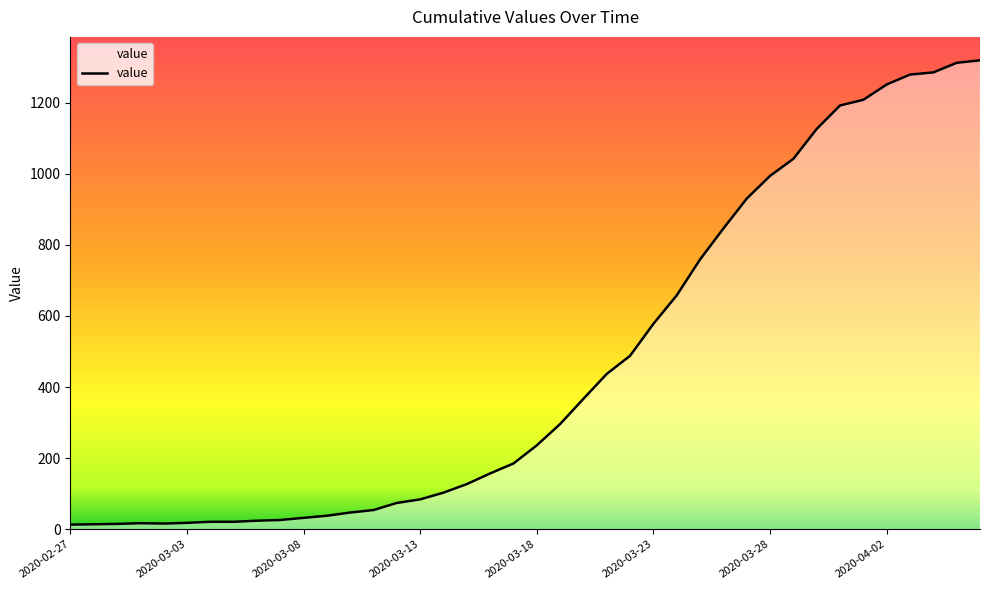

What is the difference between the maximum and minimum values?

1306